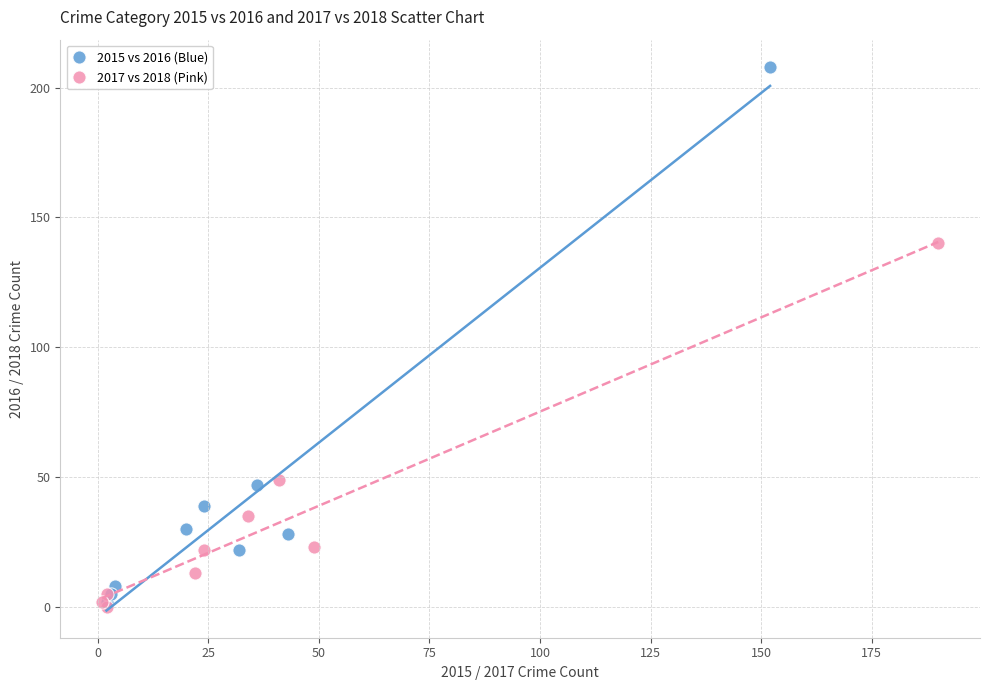

Which series reaches the minimum Y coordinate?

2017 vs 2018 (Pink)